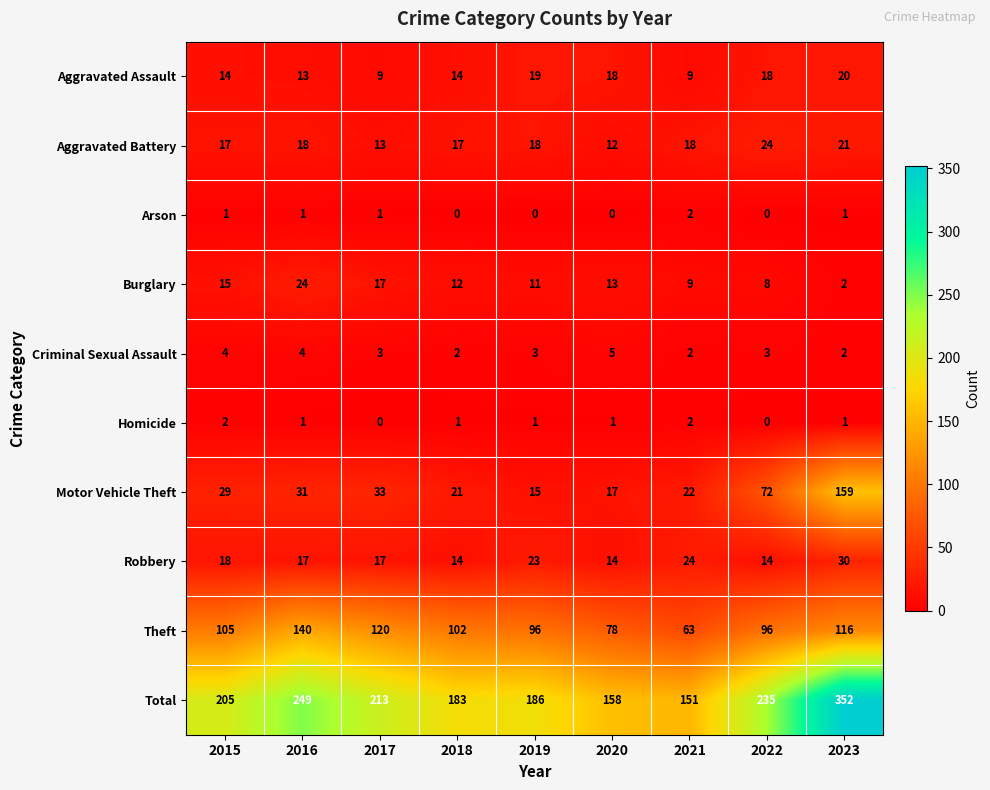

What is the average value of the Theft series?

102